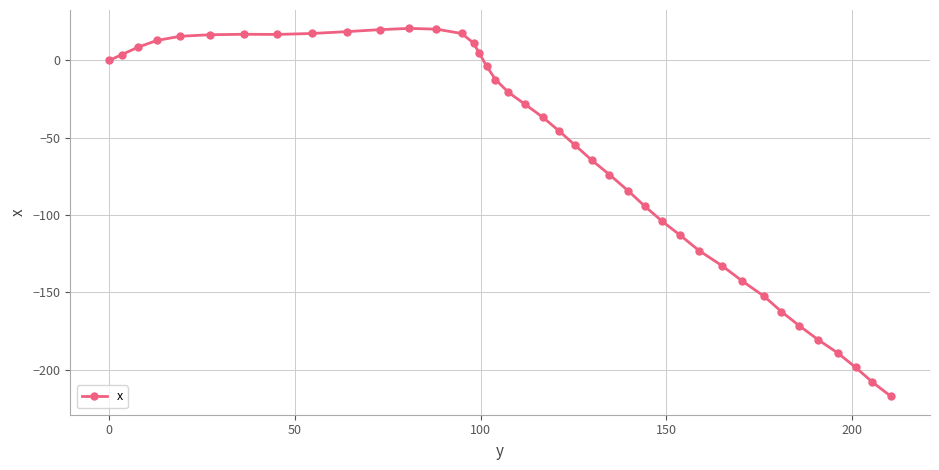

What is the greatest value displayed?

20.7